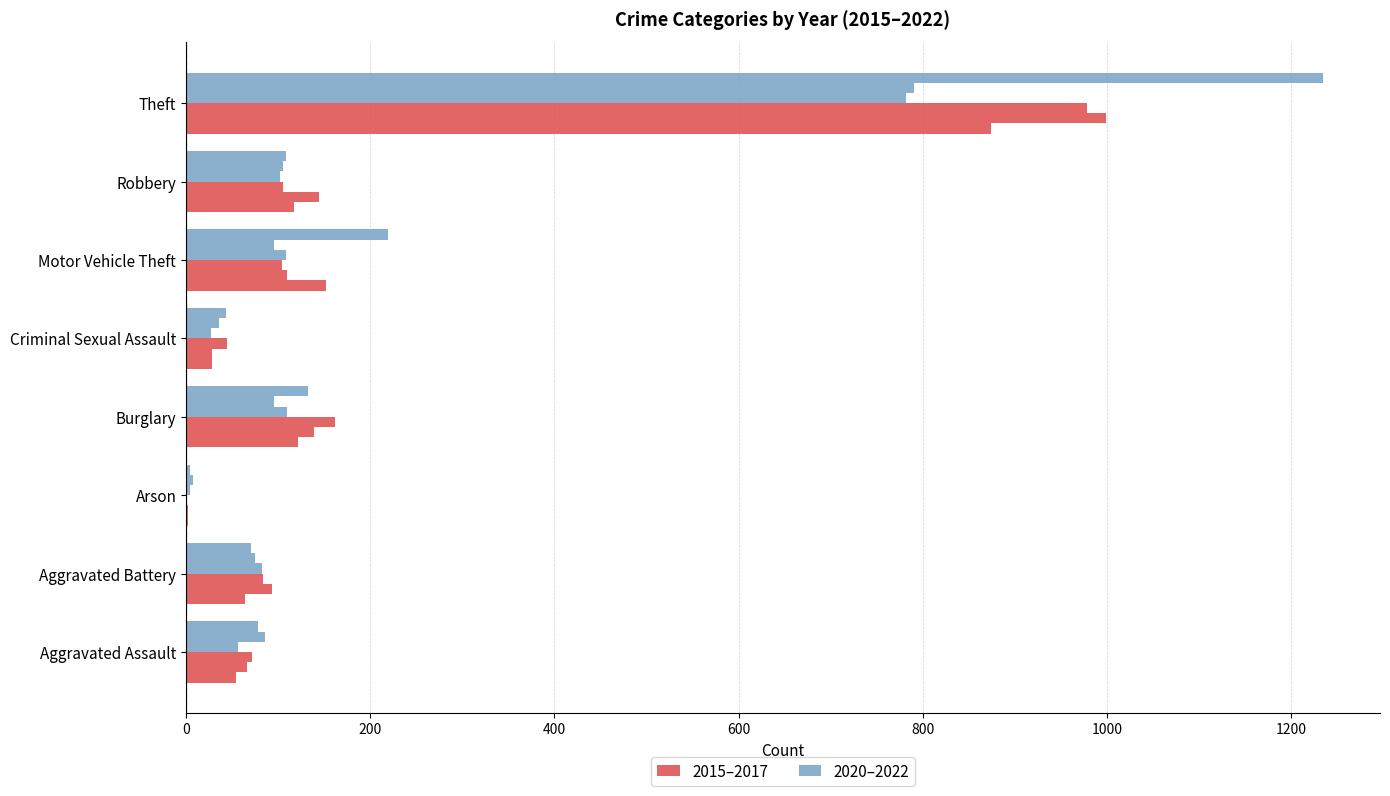

What is the value of the 2020 bar at the 7th from the left?

102